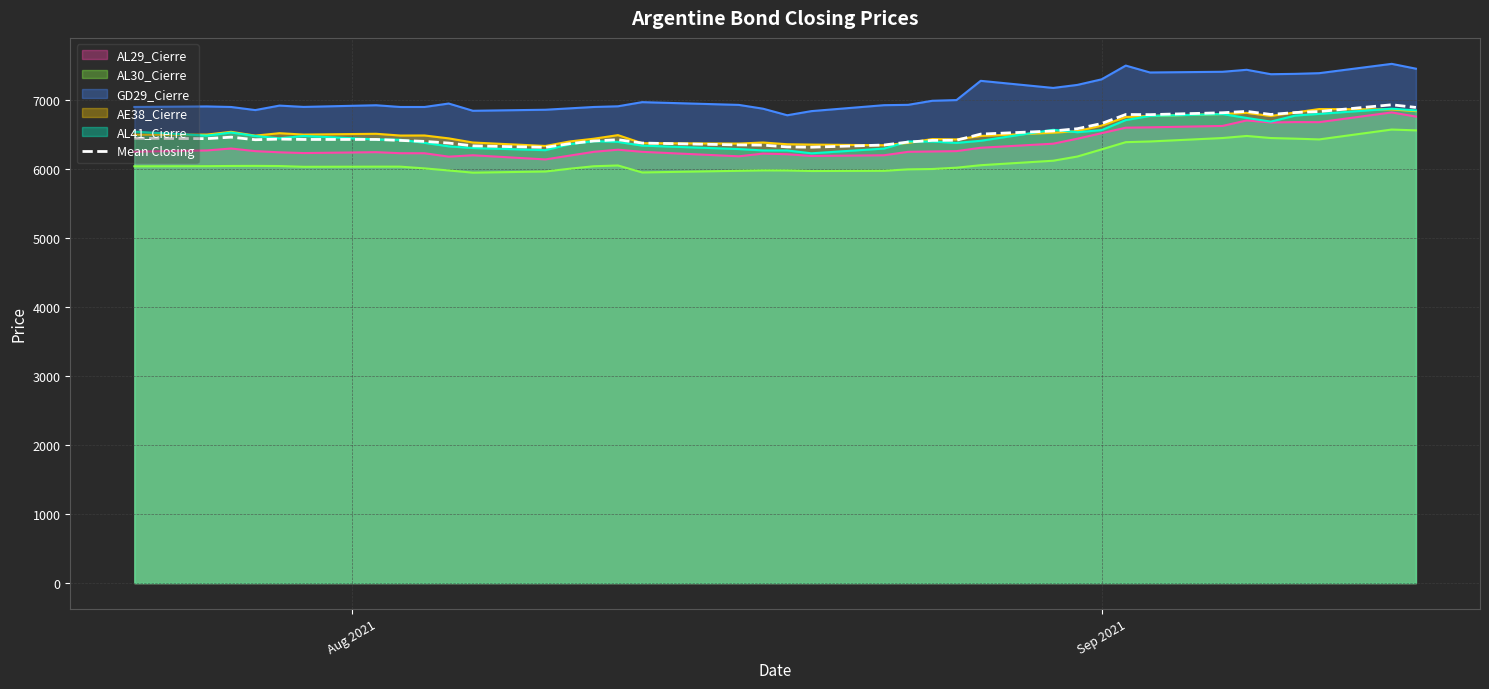

What is the smallest value displayed?

5948.0